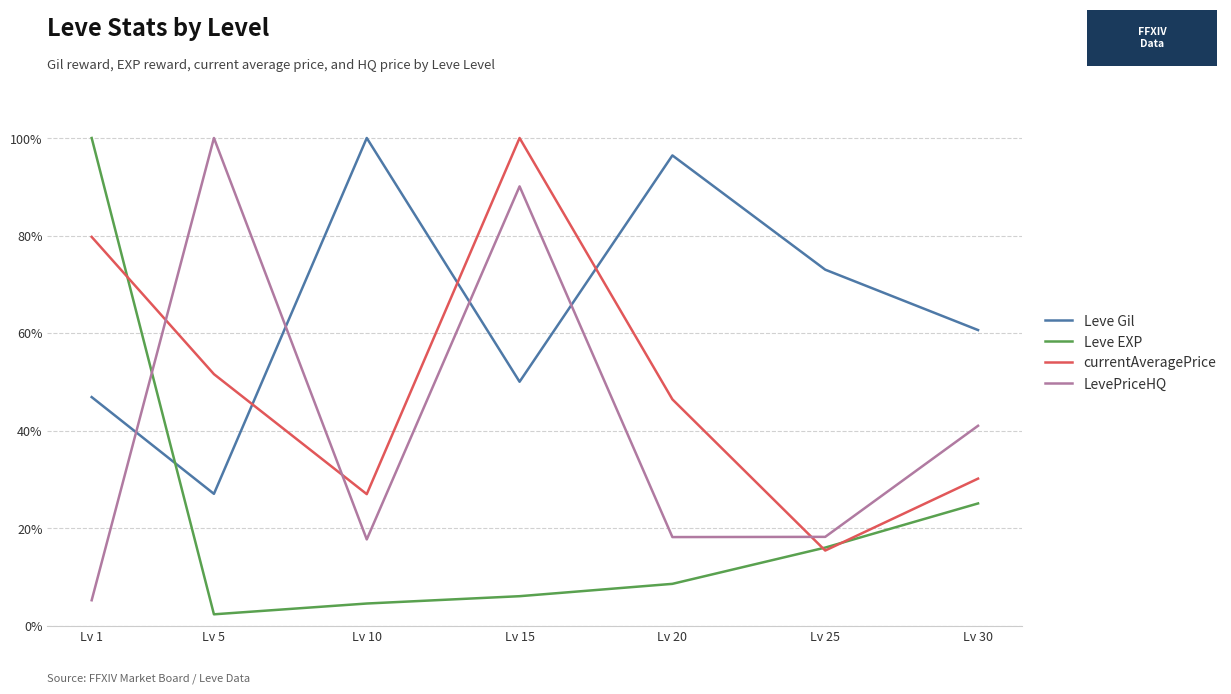

Between Lv 15 and Lv 25, which is larger?

Lv 25